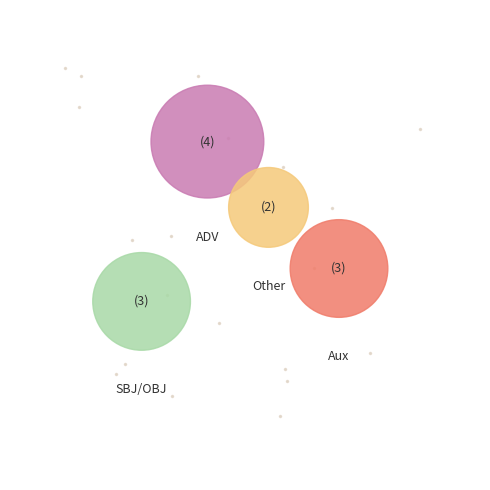

Is there any slice that represents more than half of the pie?

No